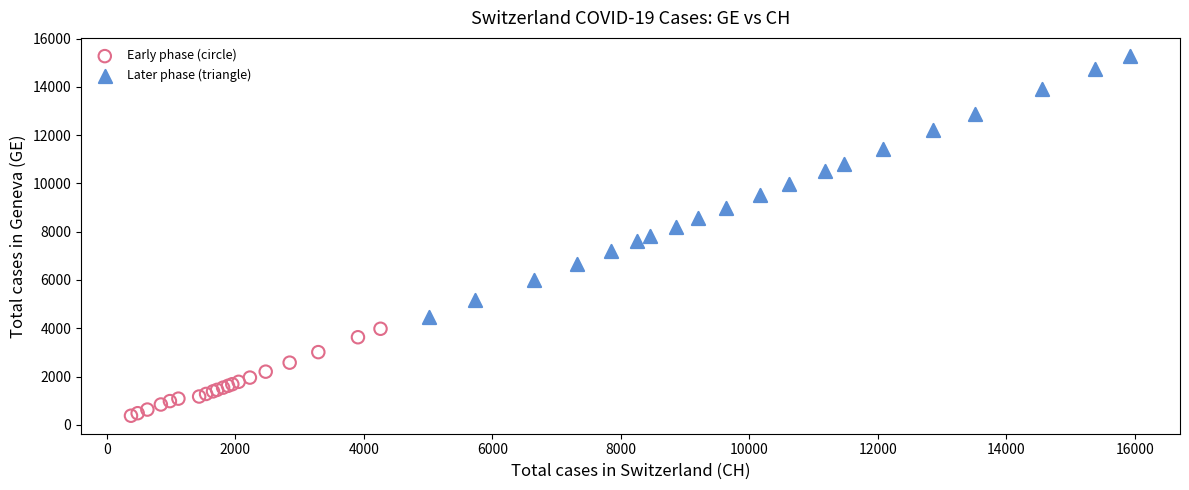

Which series reaches the maximum Y coordinate?

Later phase (triangle)